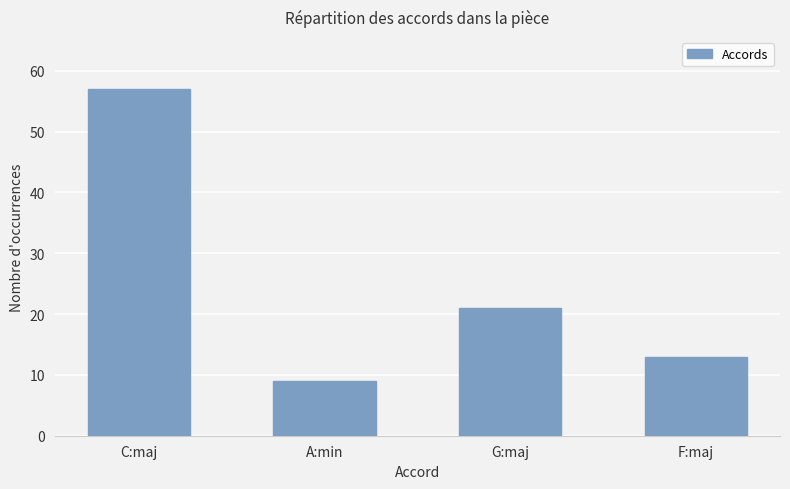

The chart shows a value of 34 at G:maj. True or false?

False